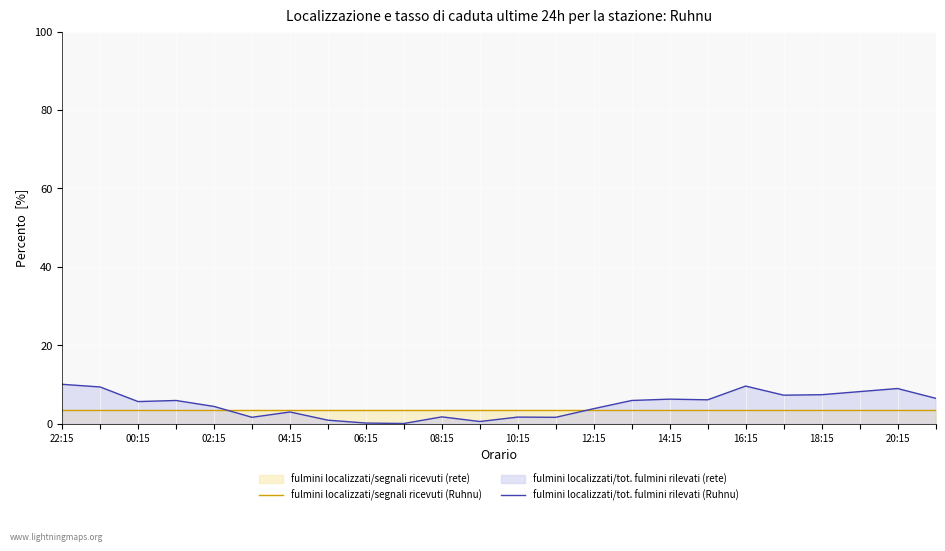

What is the value of the fulmini localizzati/segnali ricevuti (Ruhnu) point at the 20th from the left?

3.5